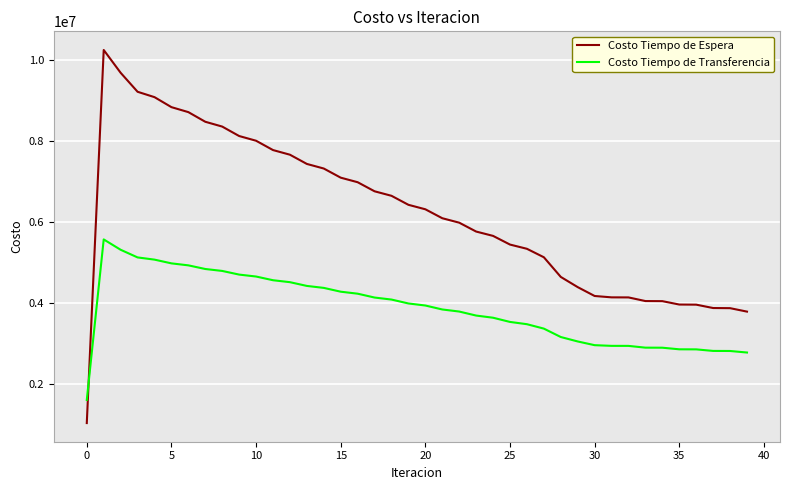

What is the sum of all Costo Tiempo de Espera values?

248551693.0